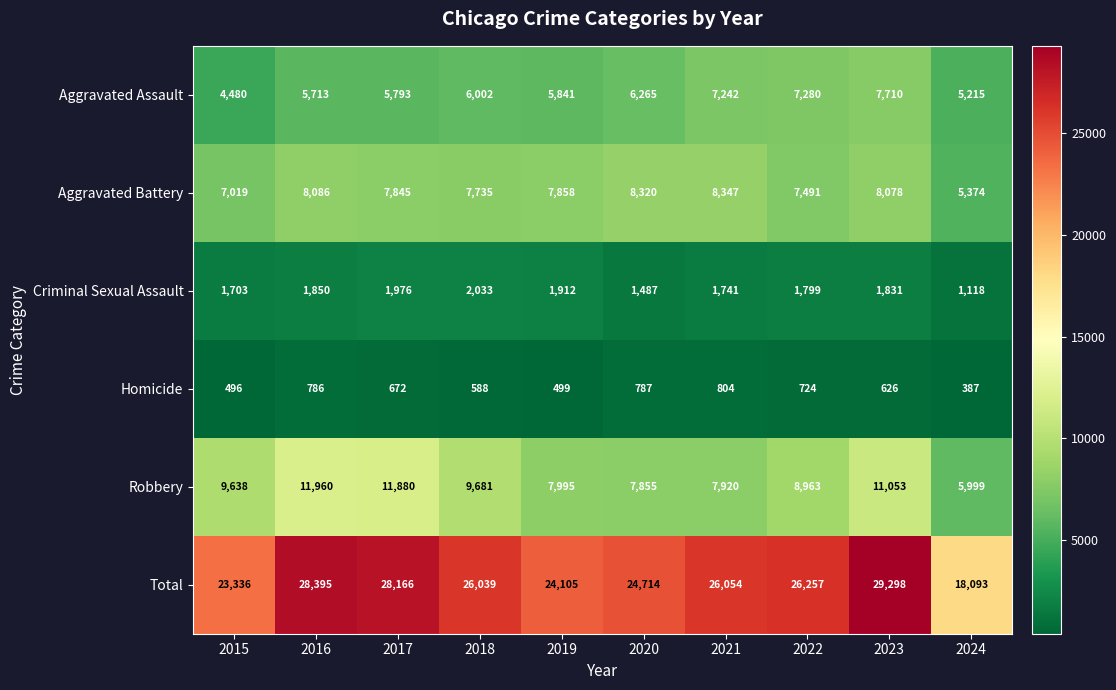

The Homicide series shows 387 at 2024. True or false?

True